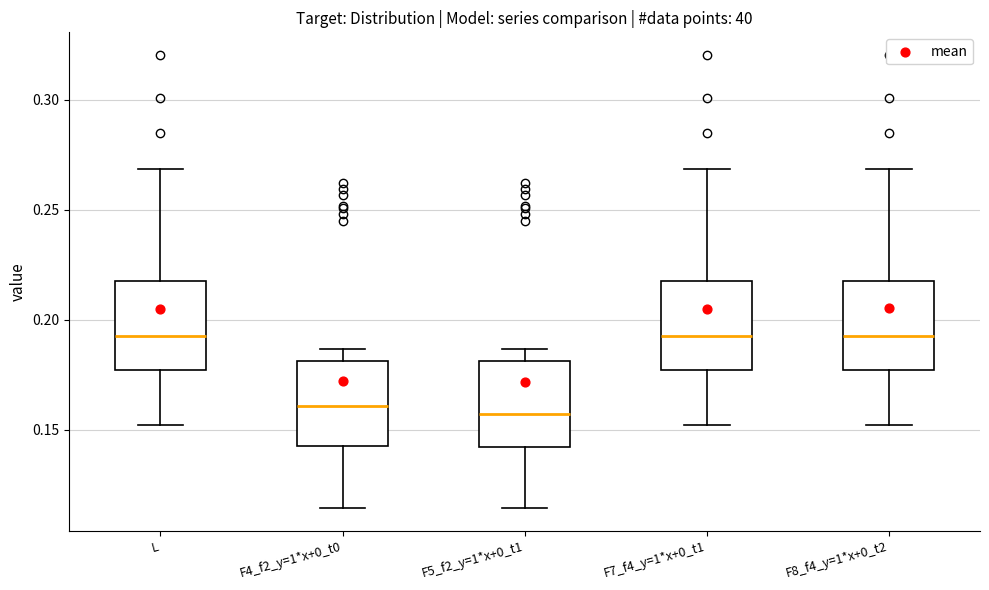

Reading left to right, transcribe this box plot: for each box, give where its median line is, the range the box spans, and where its two whiskers end, as read against the y-axis. The values are not printed on the chart, so give them approximately, as read against the axis.

L: median 0.195, box 0.175 to 0.220, whiskers 0.150 to 0.270
F4_f2_y=1*x+0_t0: median 0.160, box 0.145 to 0.180, whiskers 0.115 to 0.185
F5_f2_y=1*x+0_t1: median 0.155, box 0.140 to 0.180, whiskers 0.115 to 0.185
F7_f4_y=1*x+0_t1: median 0.195, box 0.175 to 0.220, whiskers 0.150 to 0.270
F8_f4_y=1*x+0_t2: median 0.195, box 0.175 to 0.220, whiskers 0.150 to 0.270